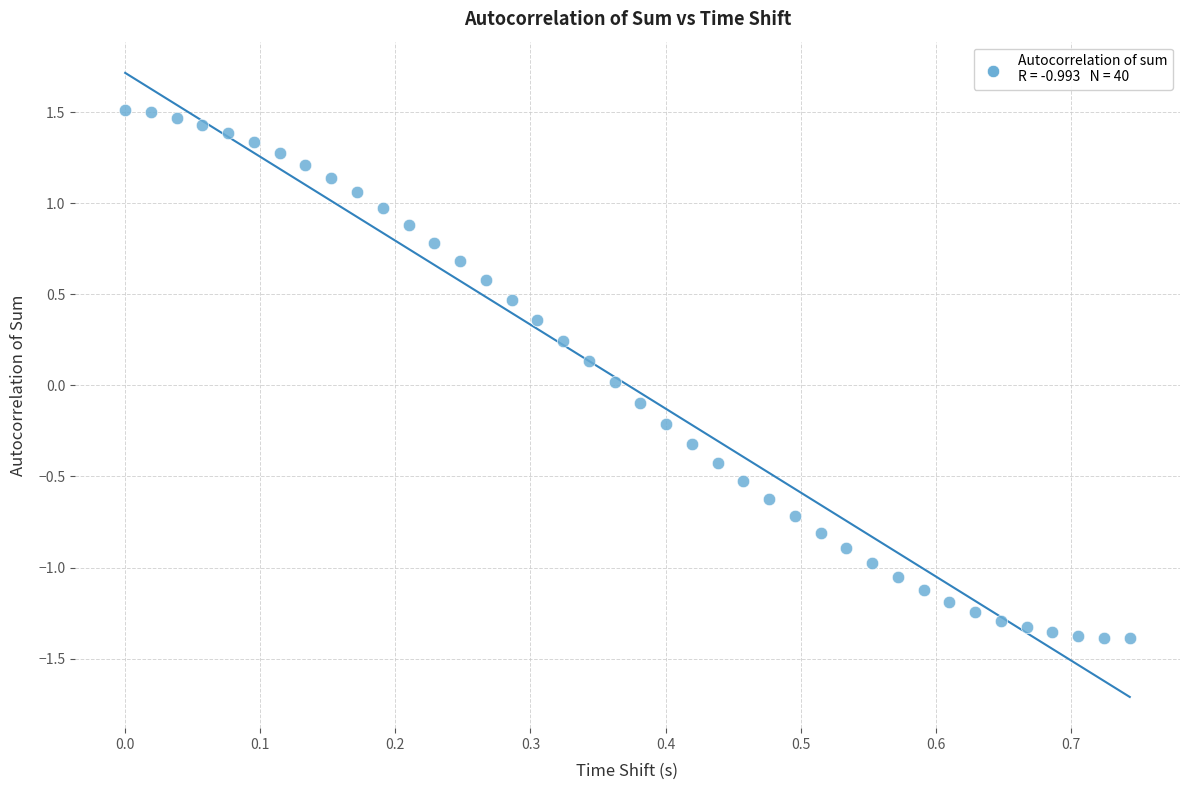

What is the range of Y values (max minus min)?

2.9